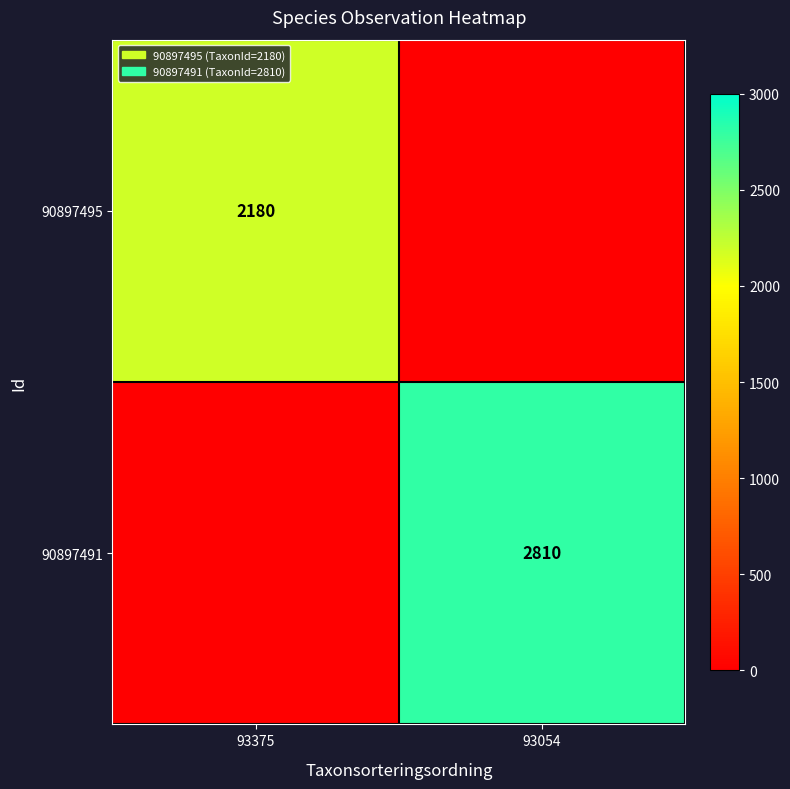

True or false: 90897491 has a value of 4664 at 93054.

False